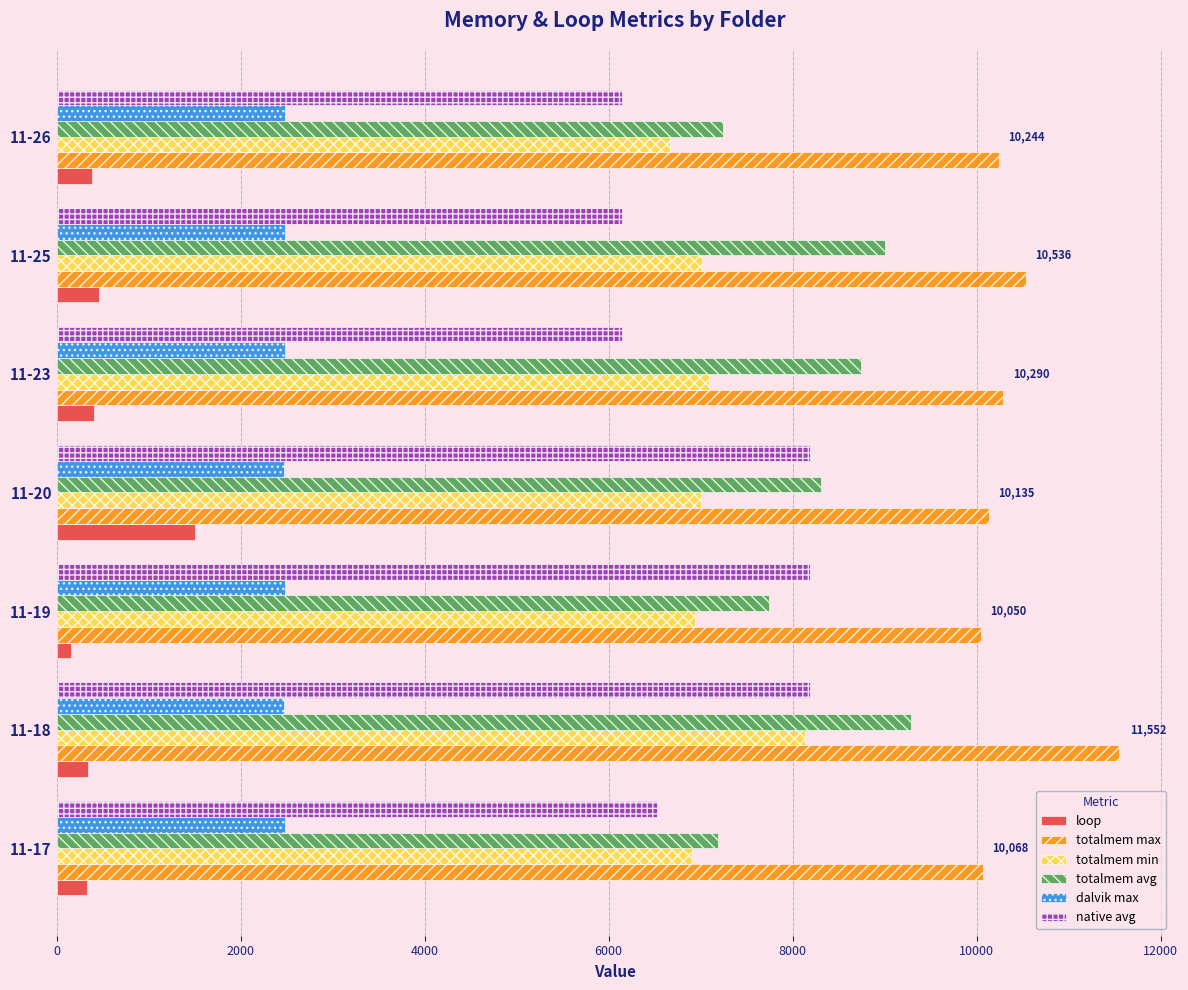

What is the difference between the maximum and minimum values in the totalmem avg series?

2093